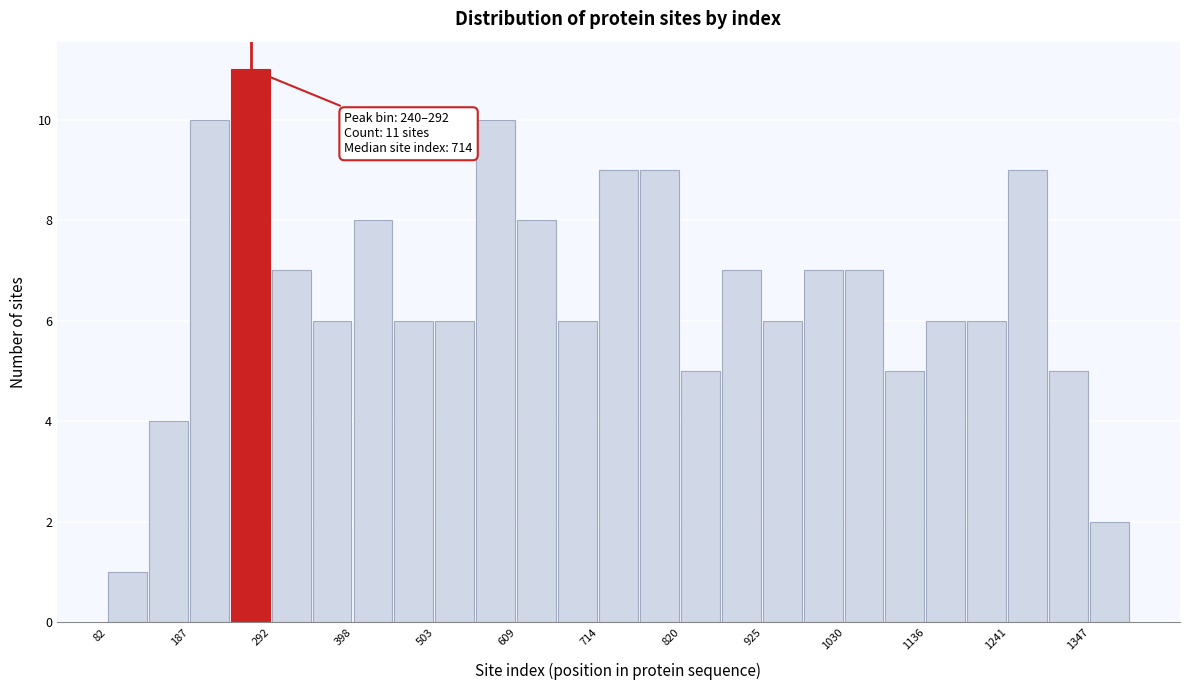

Around what value on the x-axis is the tallest bar? Give the approximate position of its centre, as read against the axis.

260